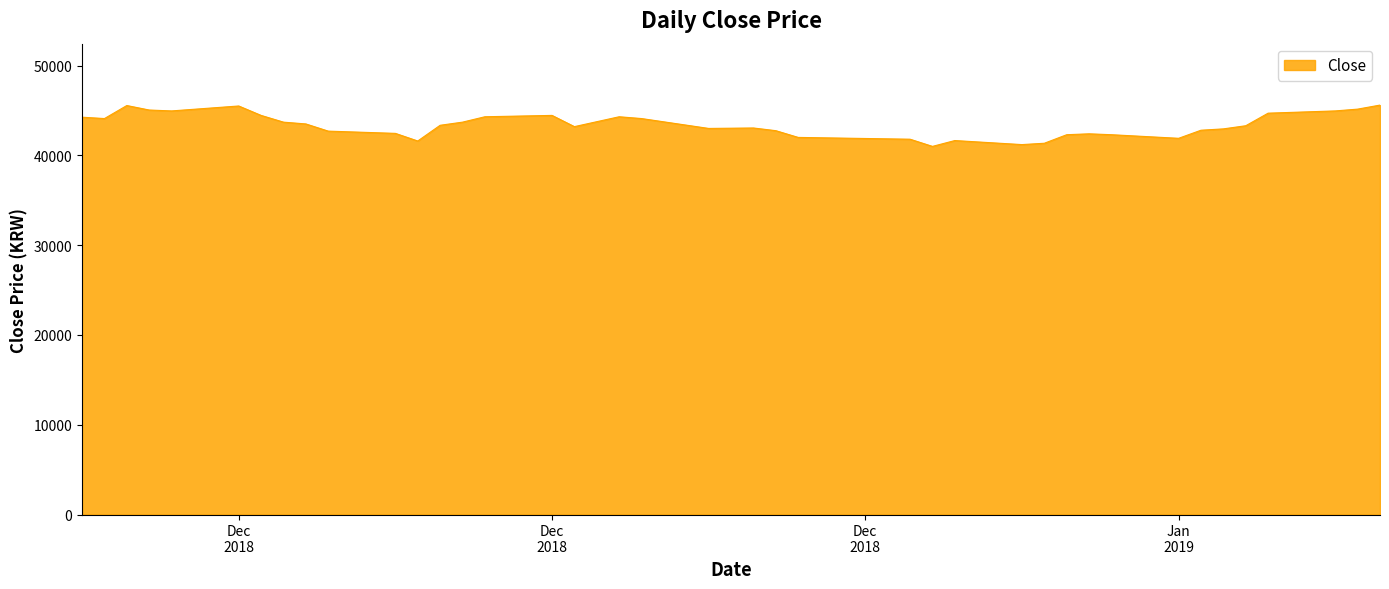

What is the minimum value shown in the chart?

41000